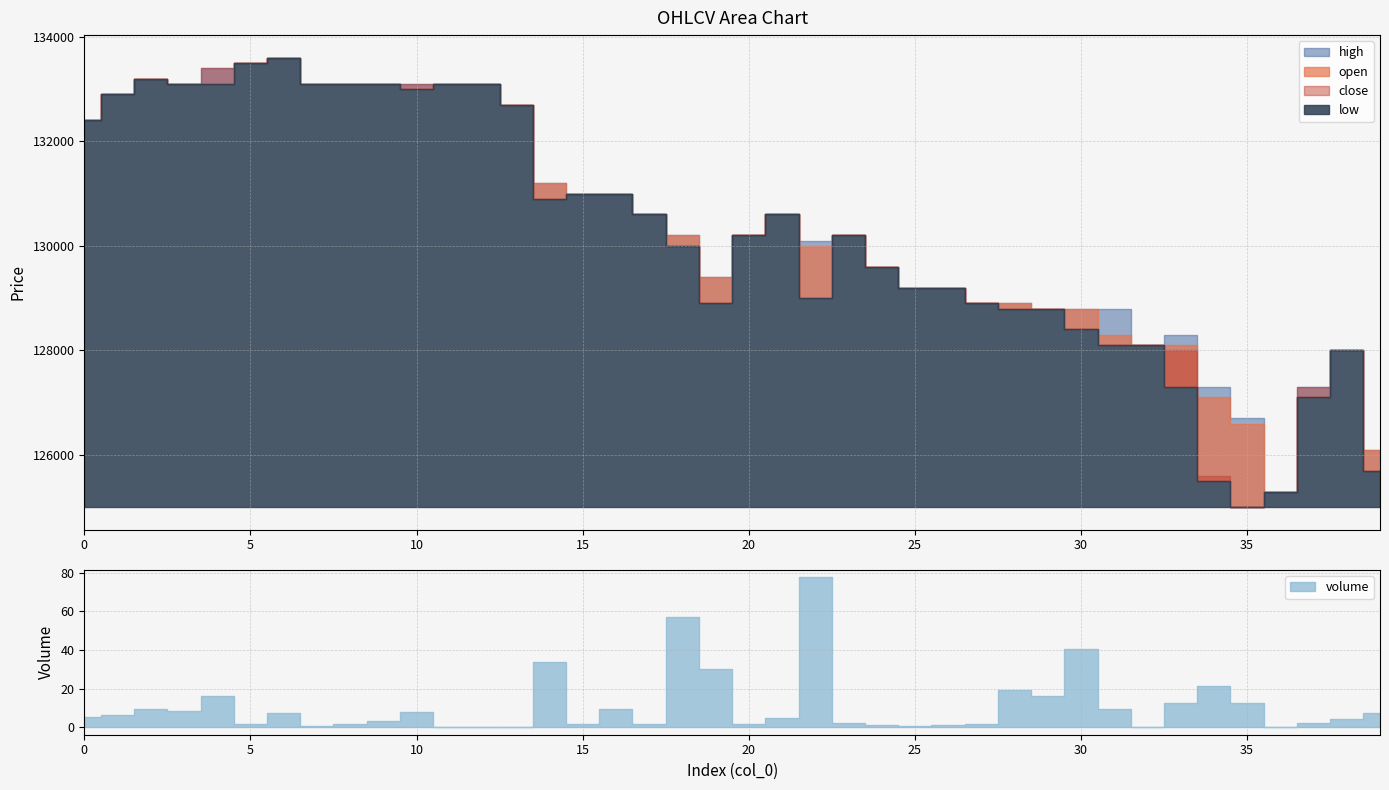

Rank the series by their maximum value, from highest to lowest.

open, high, low, close, volume